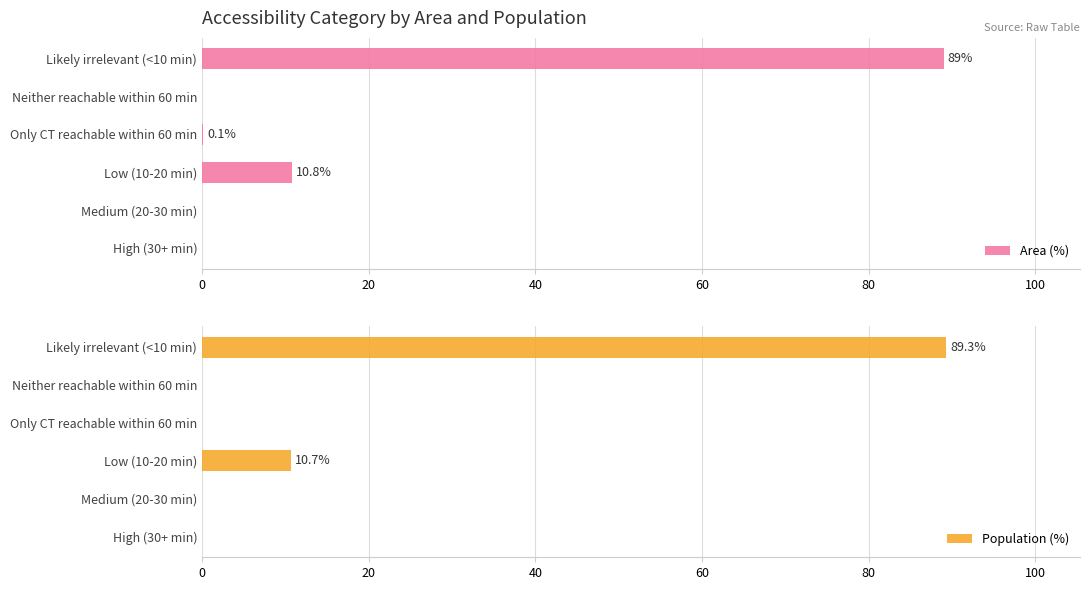

Is it true that Population (%) equals 0.0 at High (30+ min)?

True